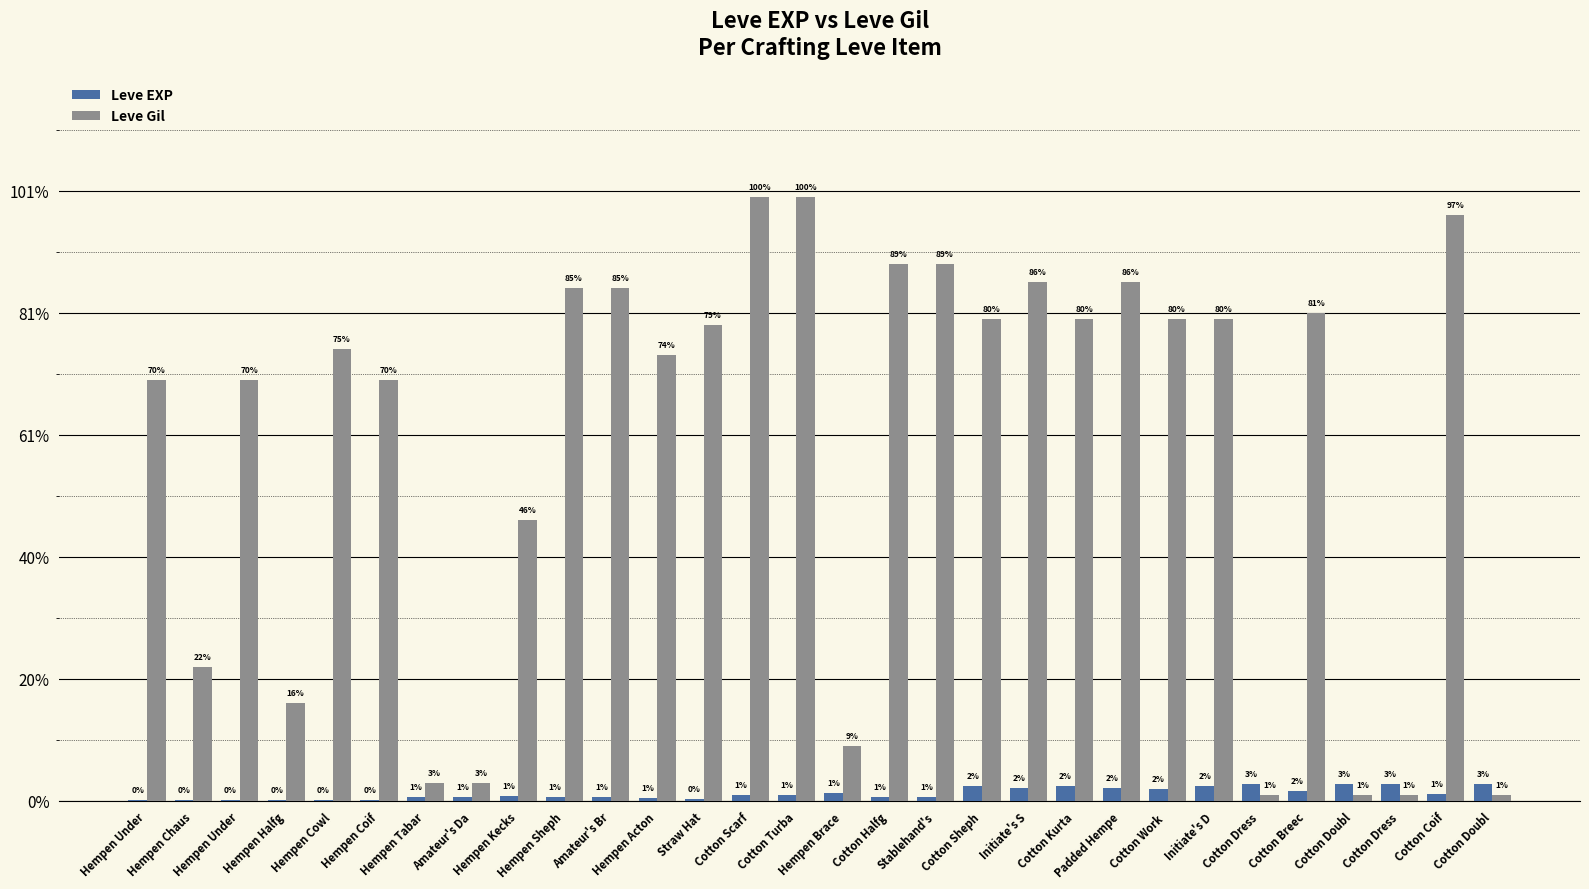

What are all the series names shown in the legend?

Leve EXP, Leve Gil